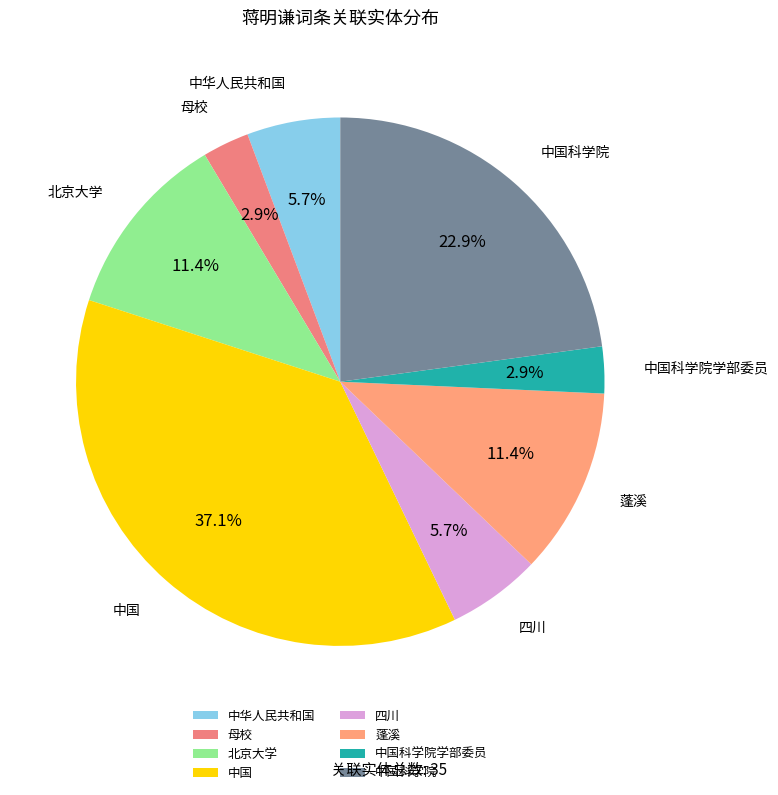

Approximately how many times larger is the value at 中国科学院学部委员 compared to 中国?

0.1